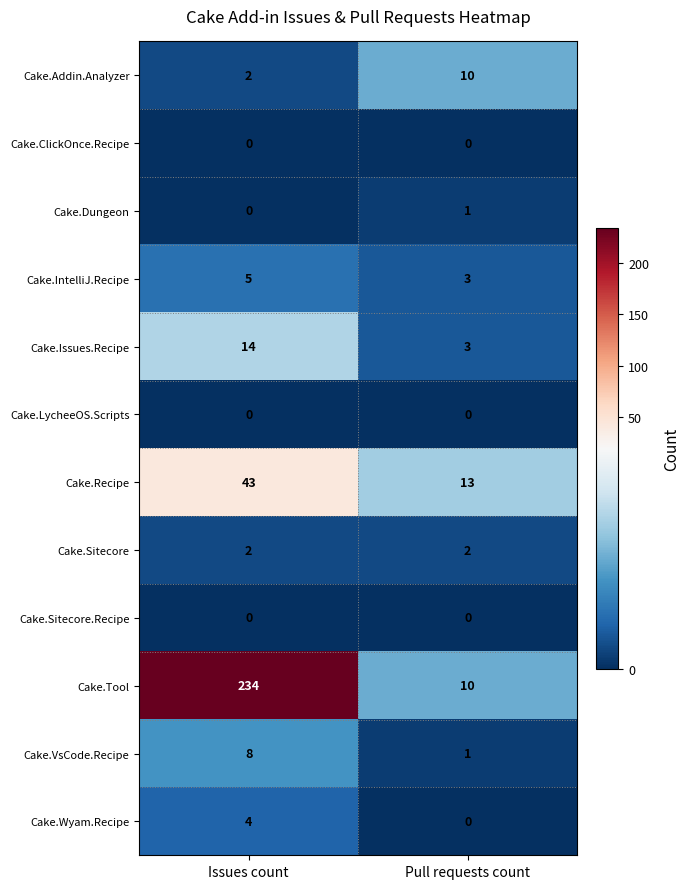

At how many categories does at least one series exceed 5?

2